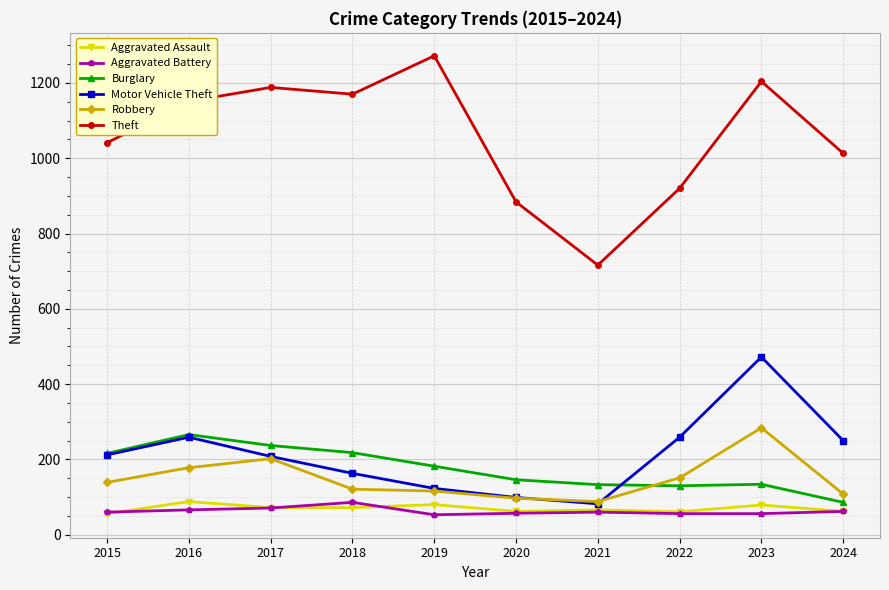

What is the greatest value displayed?

1272